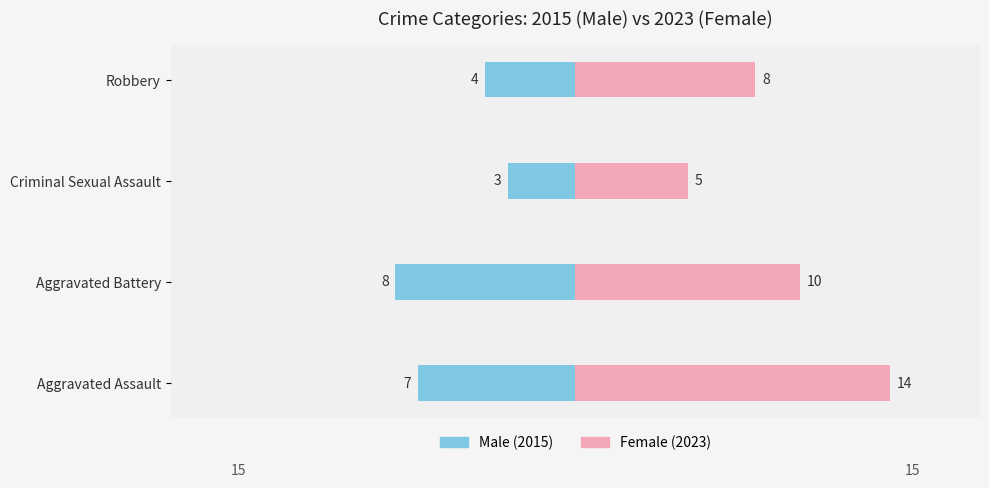

Which series has the largest range (max minus min)?

Female (2023)